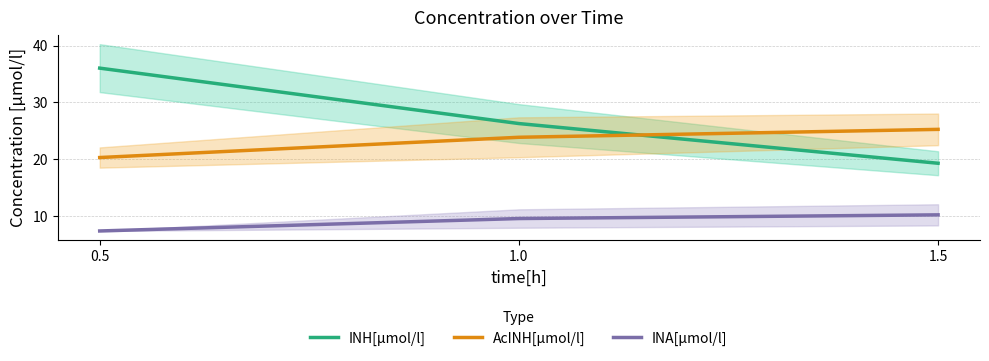

Reading left to right, list all the values displayed in this chart.

INH[µmol/l]: 0.5=36.0	1.0=26.3	1.5=19.3
AcINH[µmol/l]: 0.5=20.3	1.0=23.8	1.5=25.2
INA[µmol/l]: 0.5=7.3	1.0=9.5	1.5=10.2